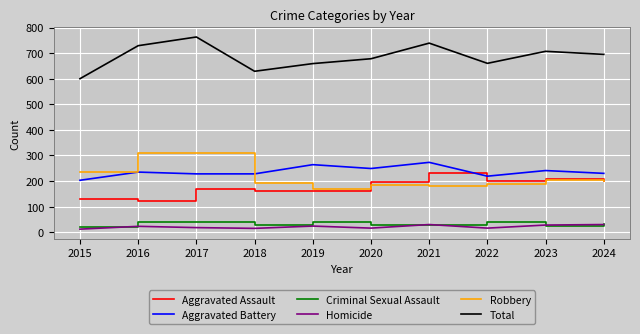

Is it true that Total equals 678 at 2020?

True